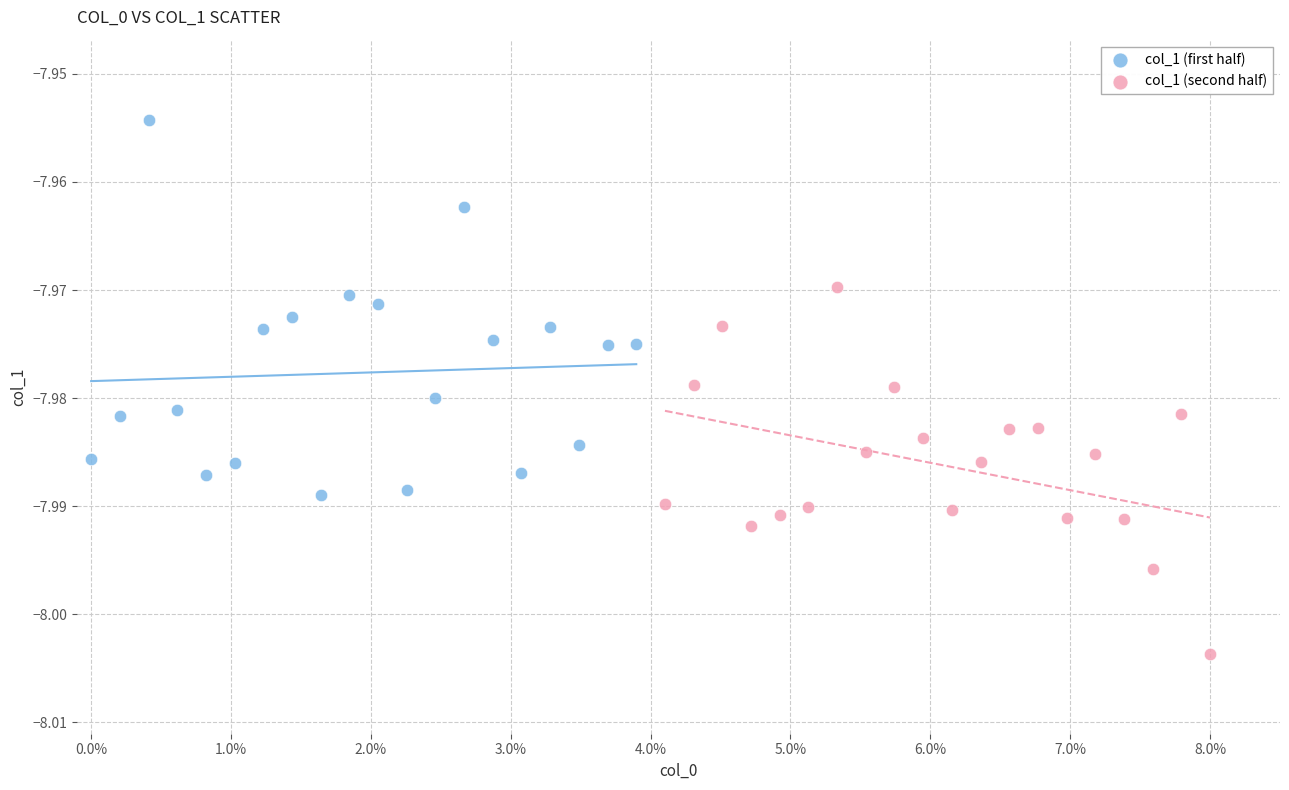

Which series has the largest Y range (max minus min)?

col_1 (first half)